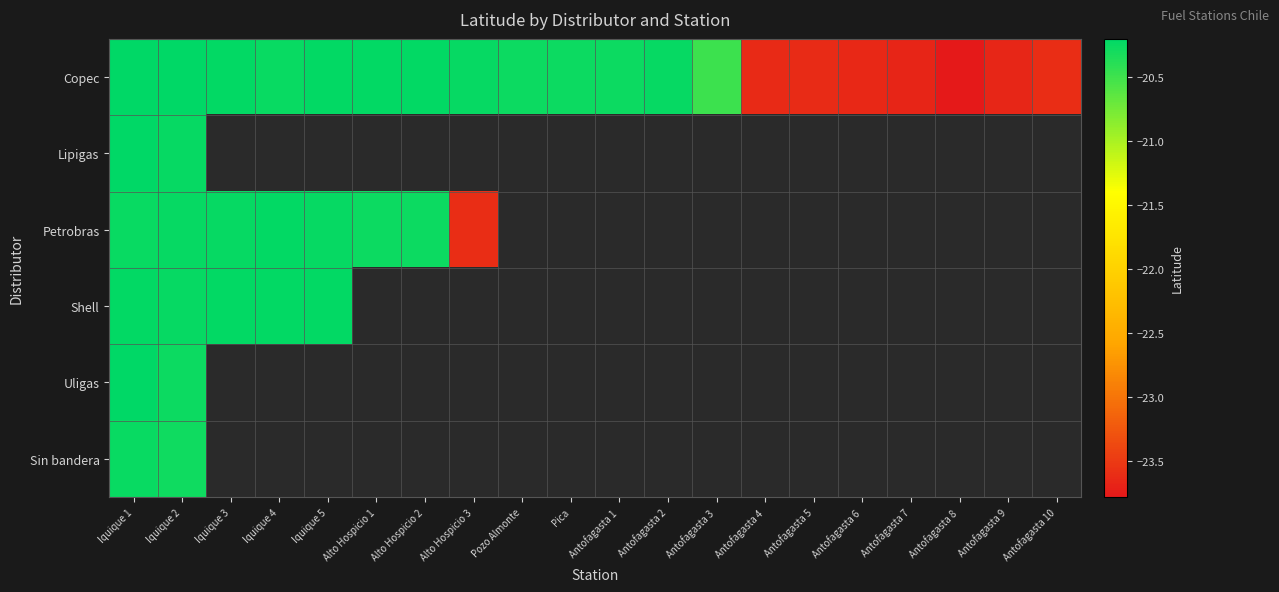

What is the difference between the highest and lowest values at Alto Hospicio 3?

3.4